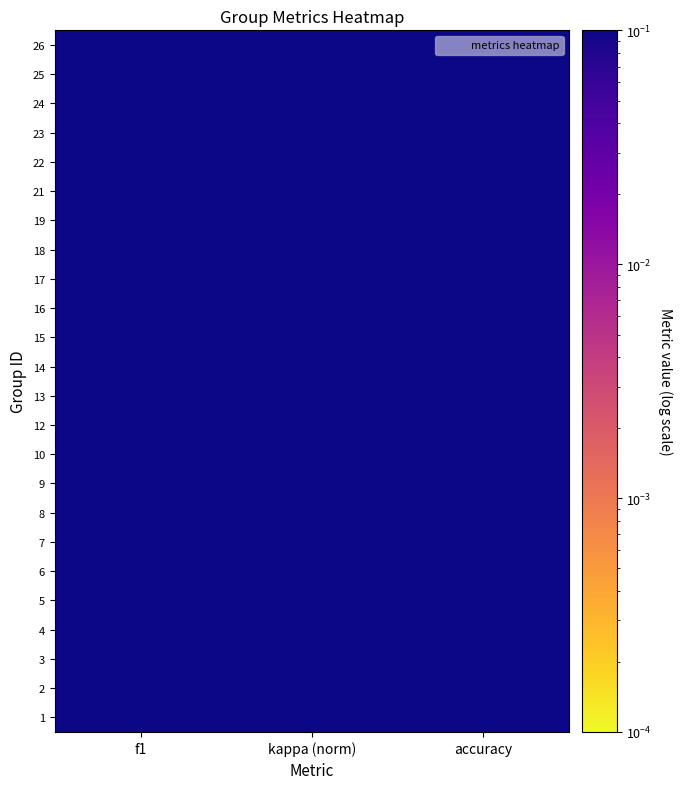

How many data points does each series have?

3